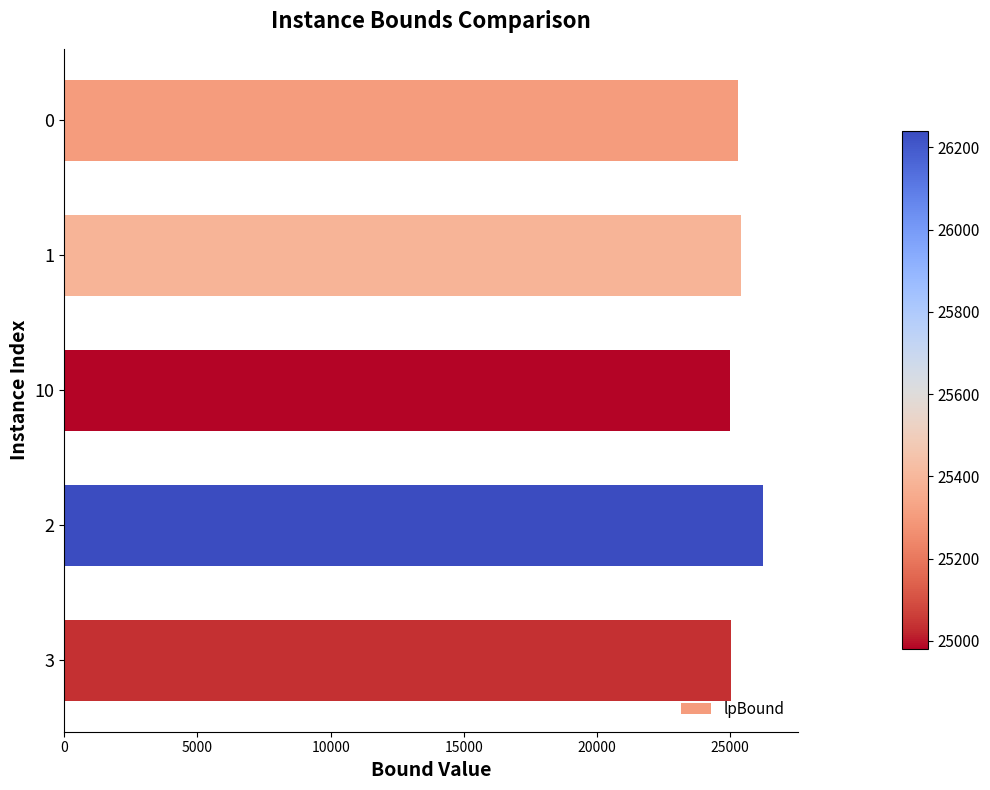

What is the average value?

25387.9